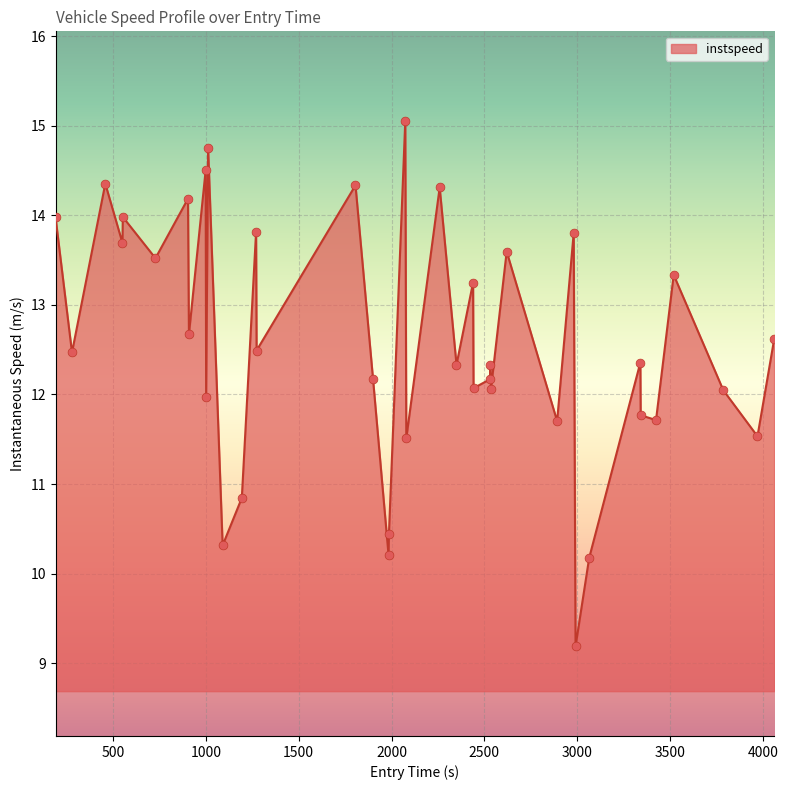

What is the smallest value displayed?

9.2